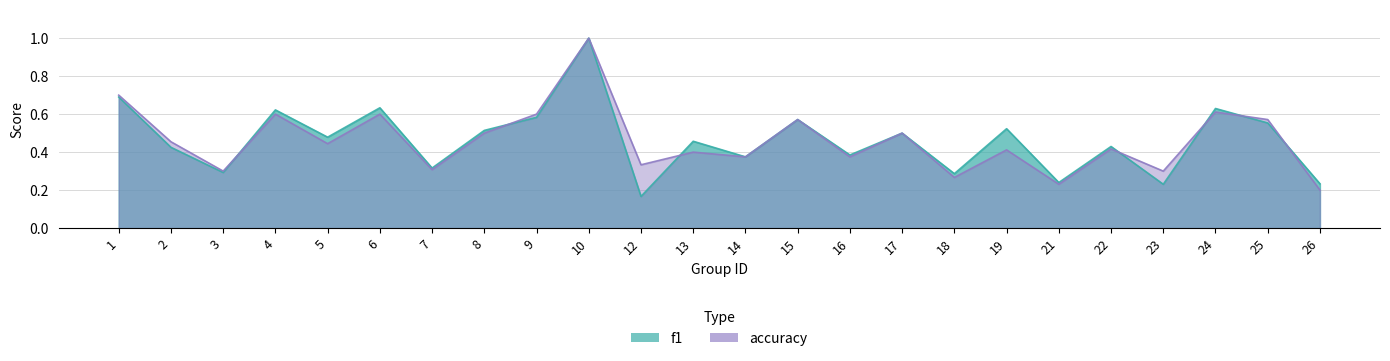

At which label does f1 reach its minimum?

12